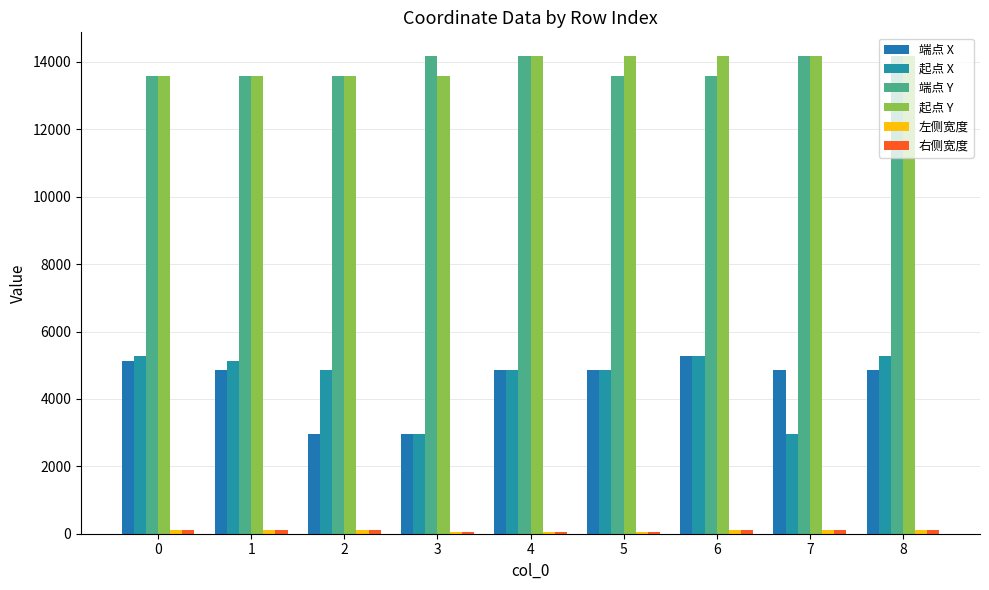

What is the sum of all 端点 X values?

40608.0